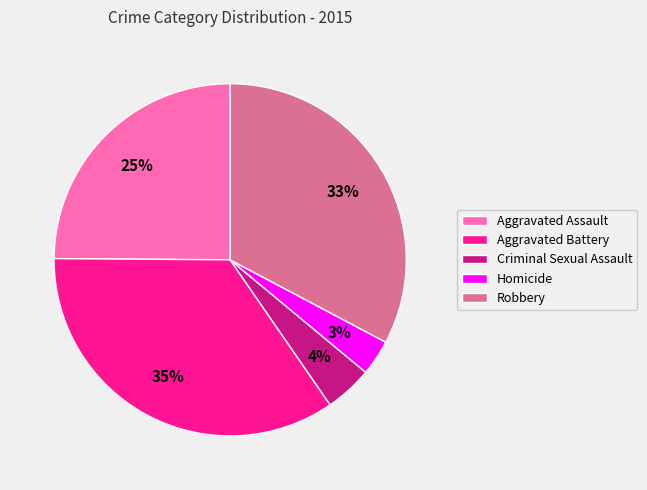

What is the smallest slice in the pie chart?

Homicide